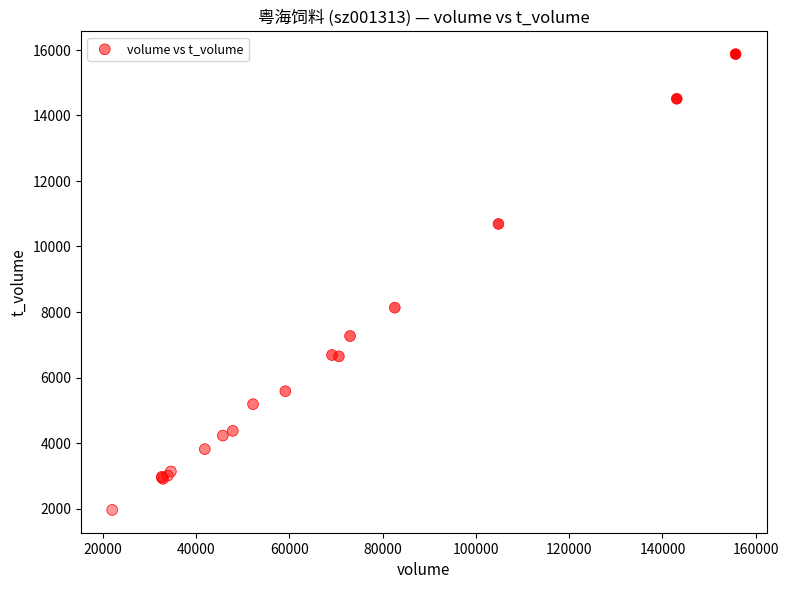

What Y value in the scatter plot is closest to 8914?

8132